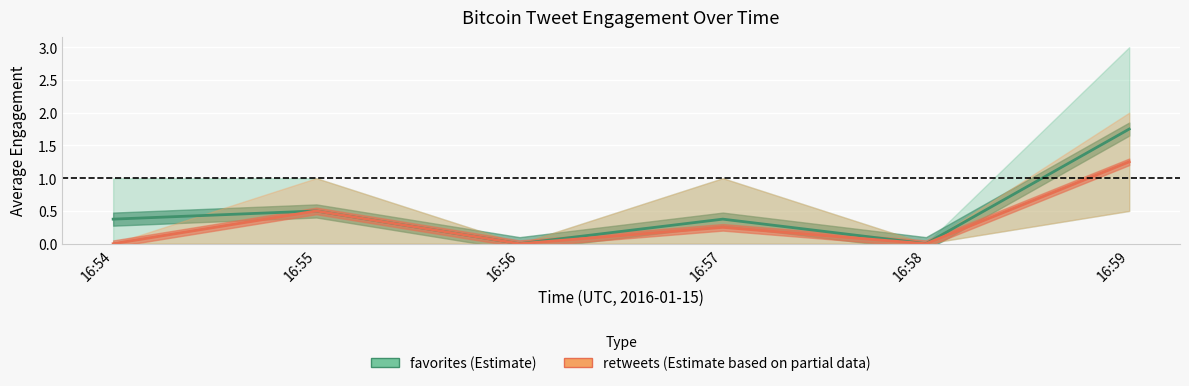

Reading left to right, extract all data points from this chart.

favorites (Estimate): 16:54=0.4	16:55=0.5	16:56=0.0	16:57=0.4	16:58=0.0	16:59=1.8
retweets (Estimate based on partial data): 16:54=0.0	16:55=0.5	16:56=0.0	16:57=0.2	16:58=0.0	16:59=1.2